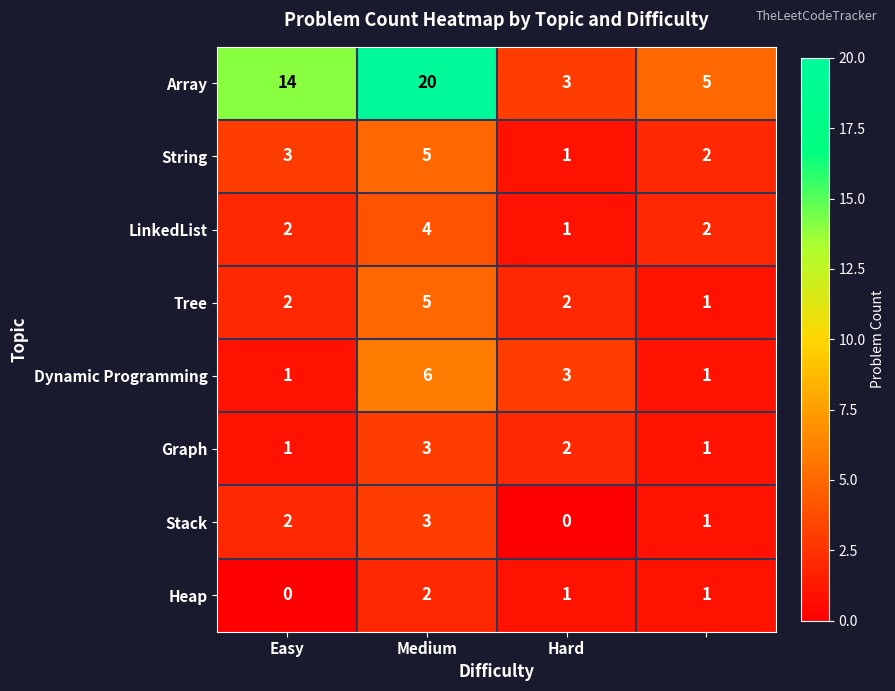

What is the maximum value for LinkedList?

4